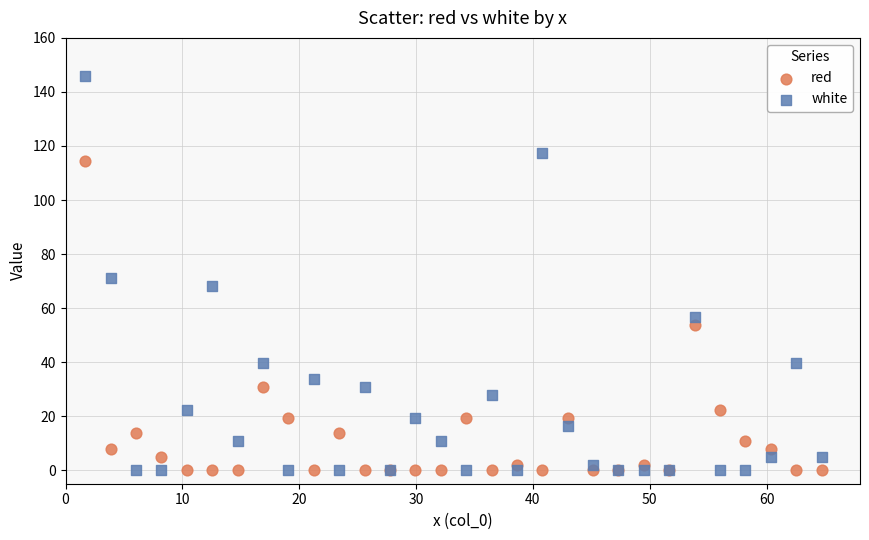

In the white series, what Y value is closest to 73?

71.2